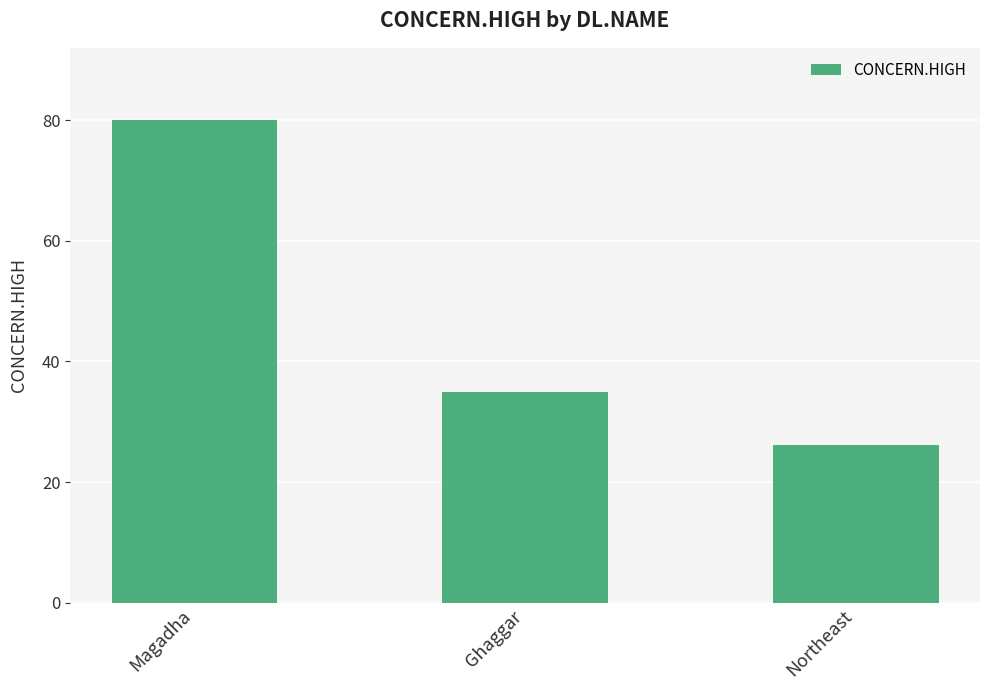

Rank the categories by value from lowest to highest.

Northeast, Ghaggar, Magadha